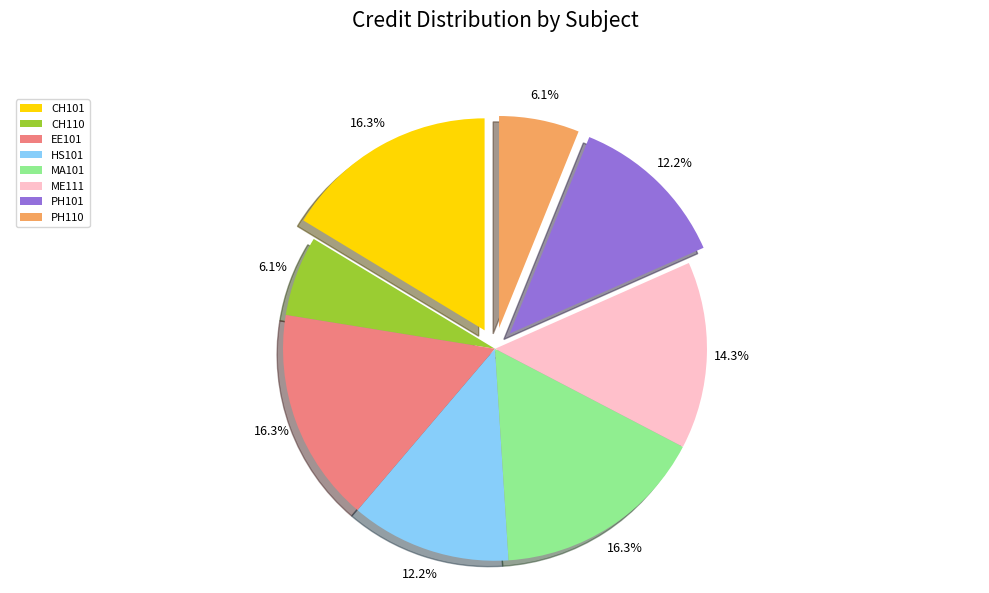

Is it true that HS101 is 19% of the pie?

False